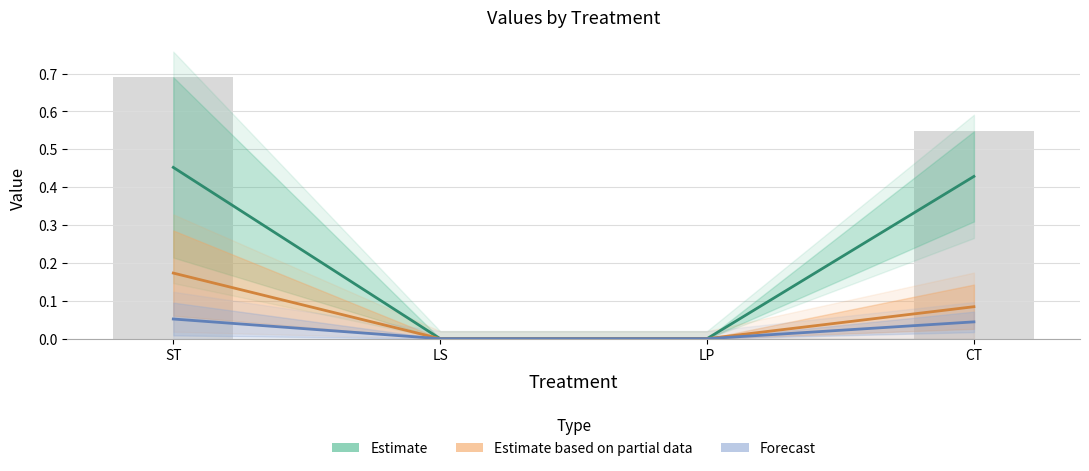

Is it true that Estimate equals 0.1 at CT?

False